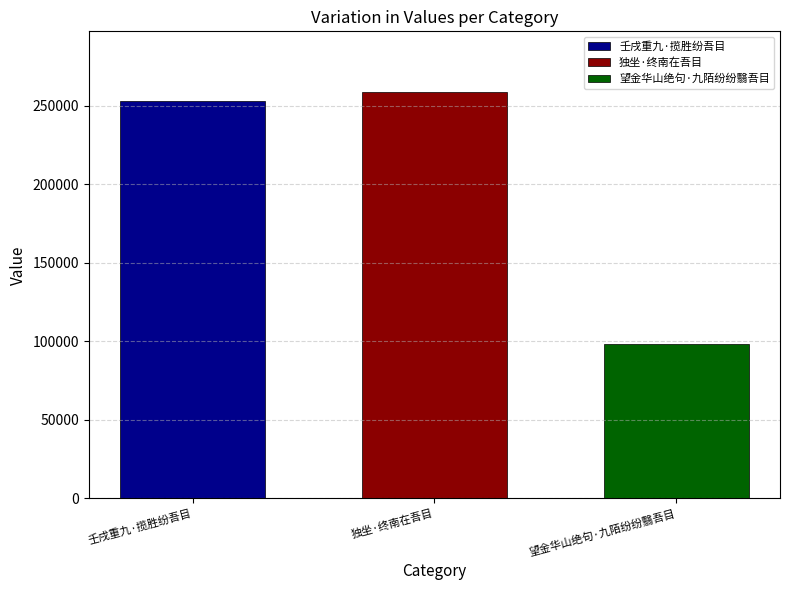

Rank the categories by 独坐·终南在吾目 value from highest to lowest.

独坐·终南在吾目